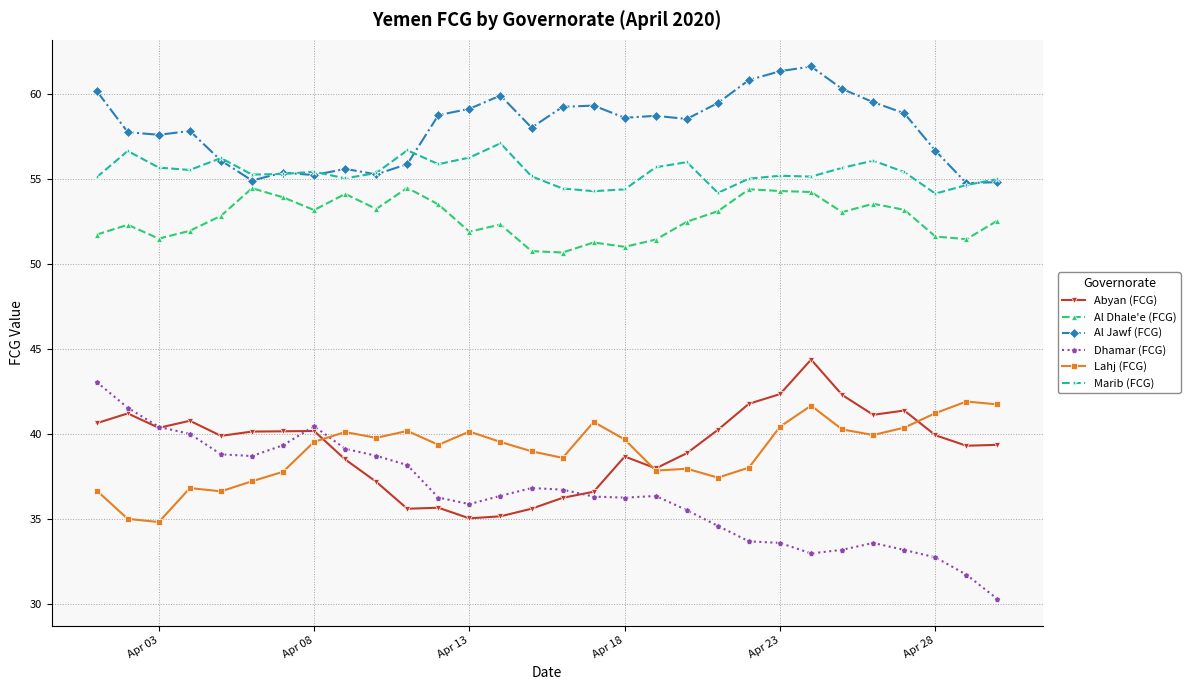

True or false: Dhamar (FCG) and Al Jawf (FCG) cross at least once.

False